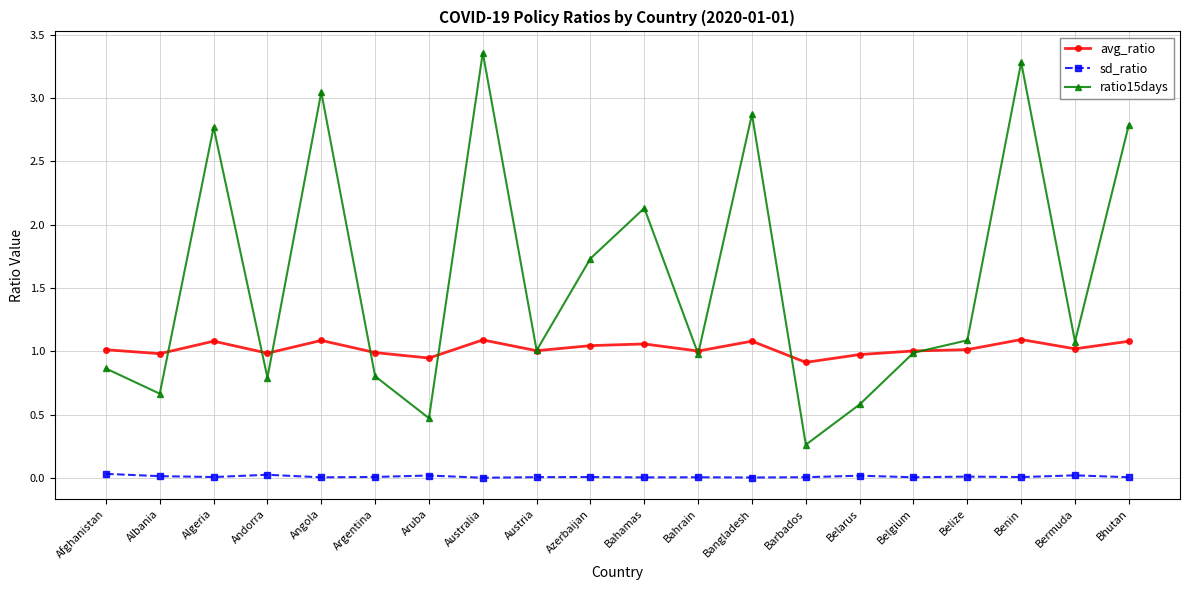

How many lines are shown in the chart?

3